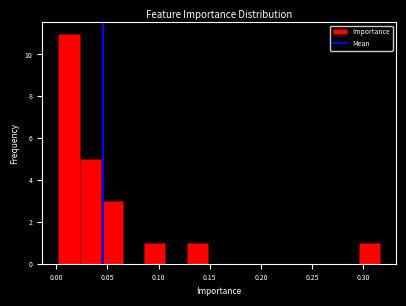

Reading left to right, transcribe this chart: for each bar, give the range it covers on the x-axis and its height. Neither the bar edges nor the heights are printed on the chart, so give them approximately, as read against the axes.

0.000 to 0.025: 11
0.025 to 0.045: 5
0.045 to 0.065: 3
0.065 to 0.085: 0
0.085 to 0.105: 1
0.105 to 0.130: 0
0.130 to 0.150: 1
0.150 to 0.170: 0
0.170 to 0.190: 0
0.190 to 0.210: 0
0.210 to 0.235: 0
0.235 to 0.255: 0
0.255 to 0.275: 0
0.275 to 0.295: 0
0.295 to 0.315: 1